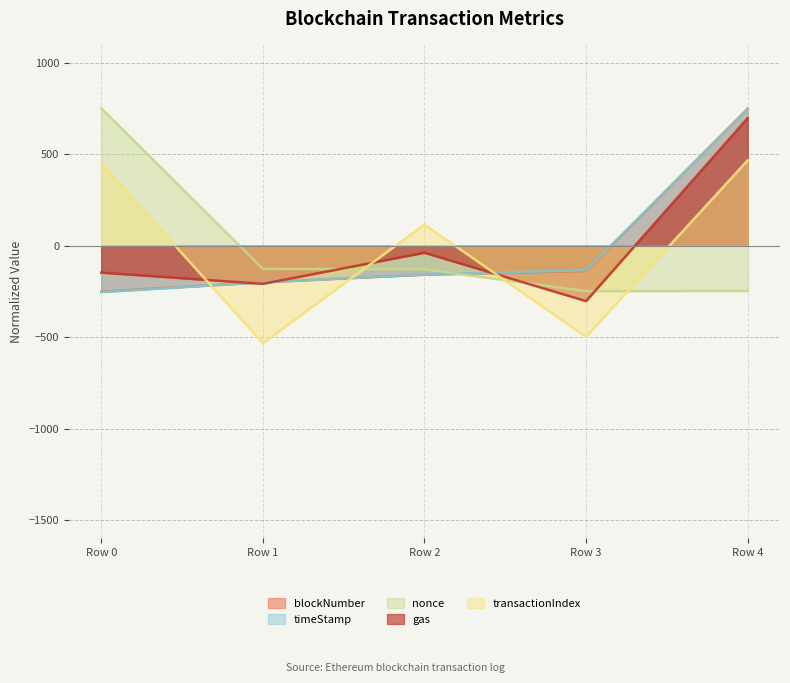

What is the value of the timeStamp point at the 1st from the left?

-254.1